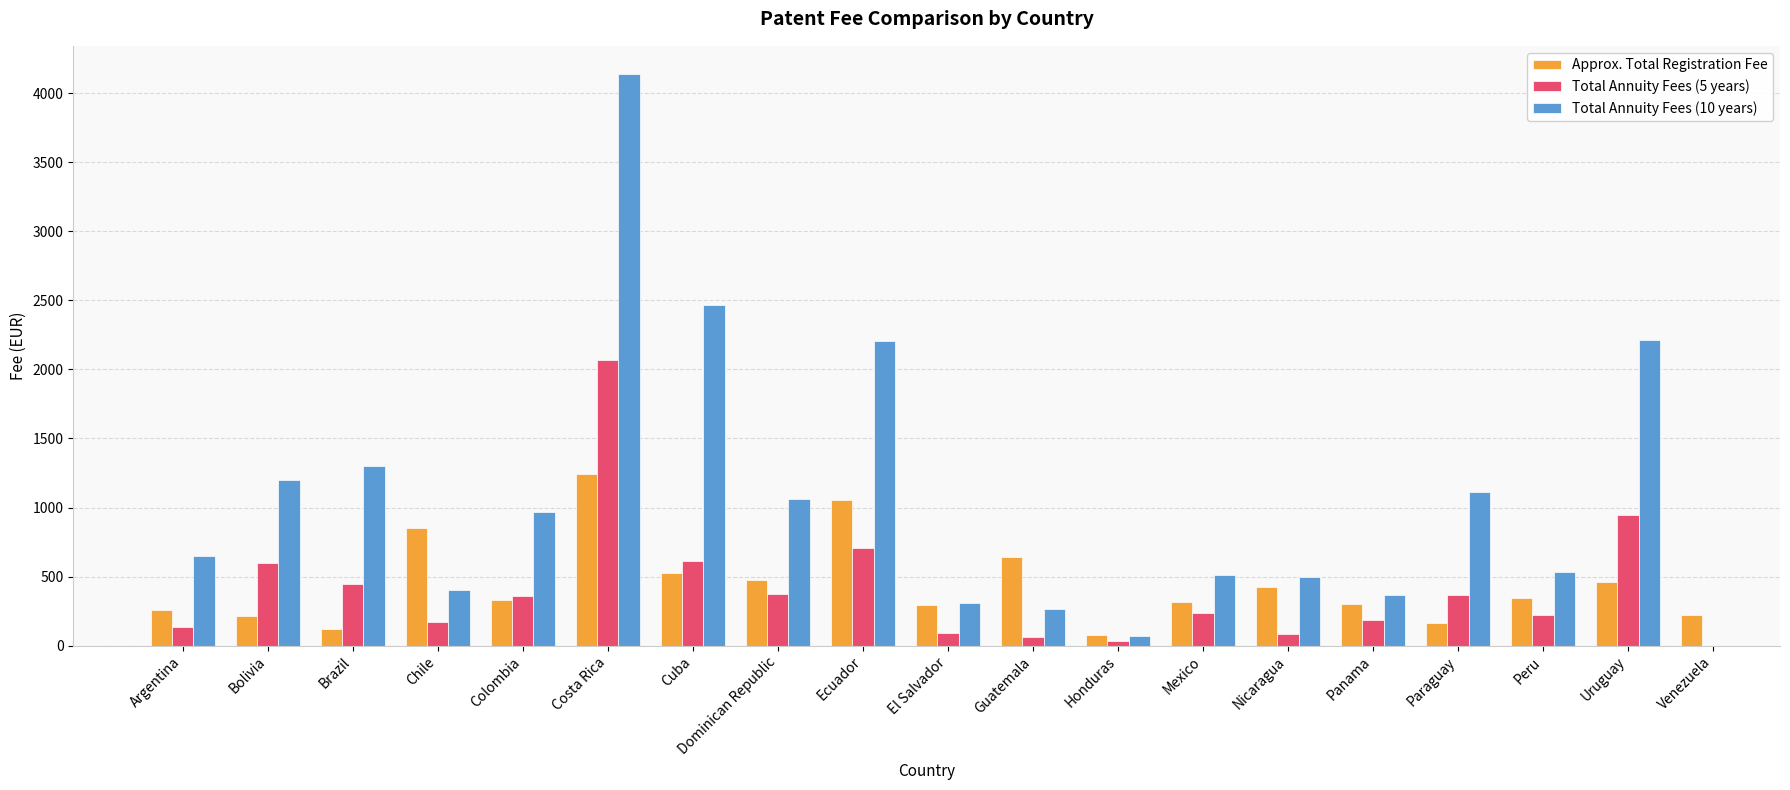

What is the difference between the Approx. Total Registration Fee values at Venezuela and Uruguay?

237